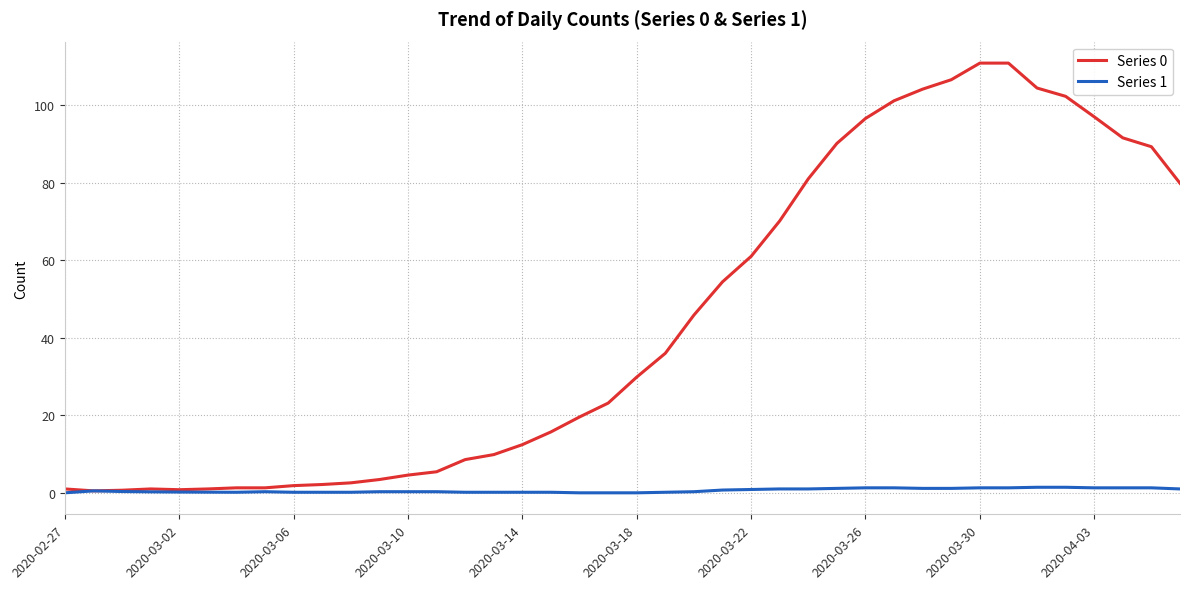

List the series in order of their peak value, highest first.

Series 0, Series 1